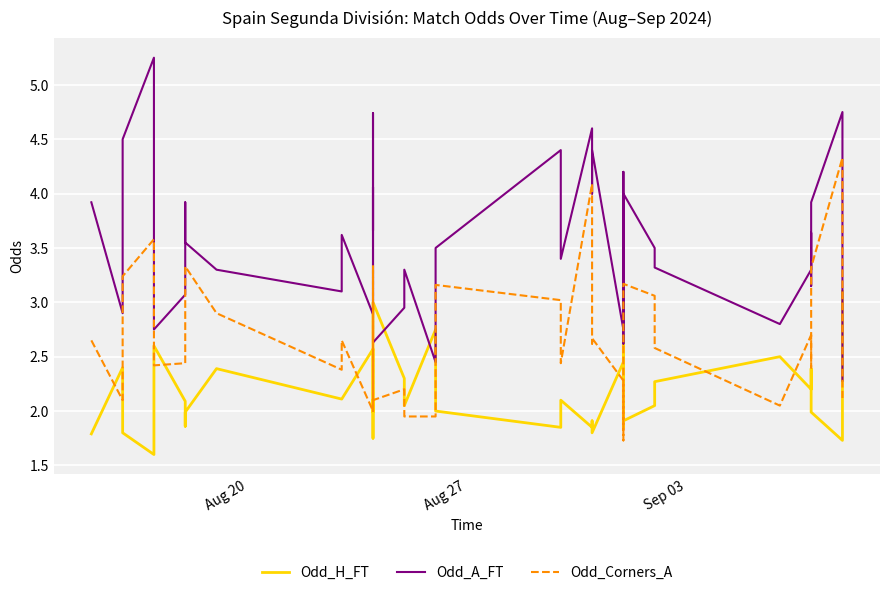

Which series has the largest total across all categories?

Odd_A_FT